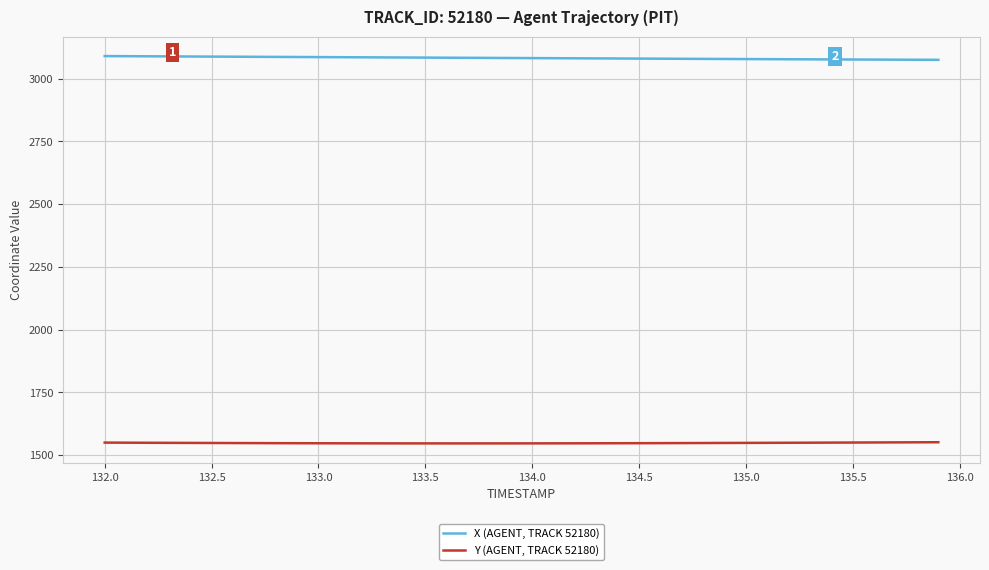

True or false: Y (AGENT, TRACK 52180) and X (AGENT, TRACK 52180) cross at least once.

False